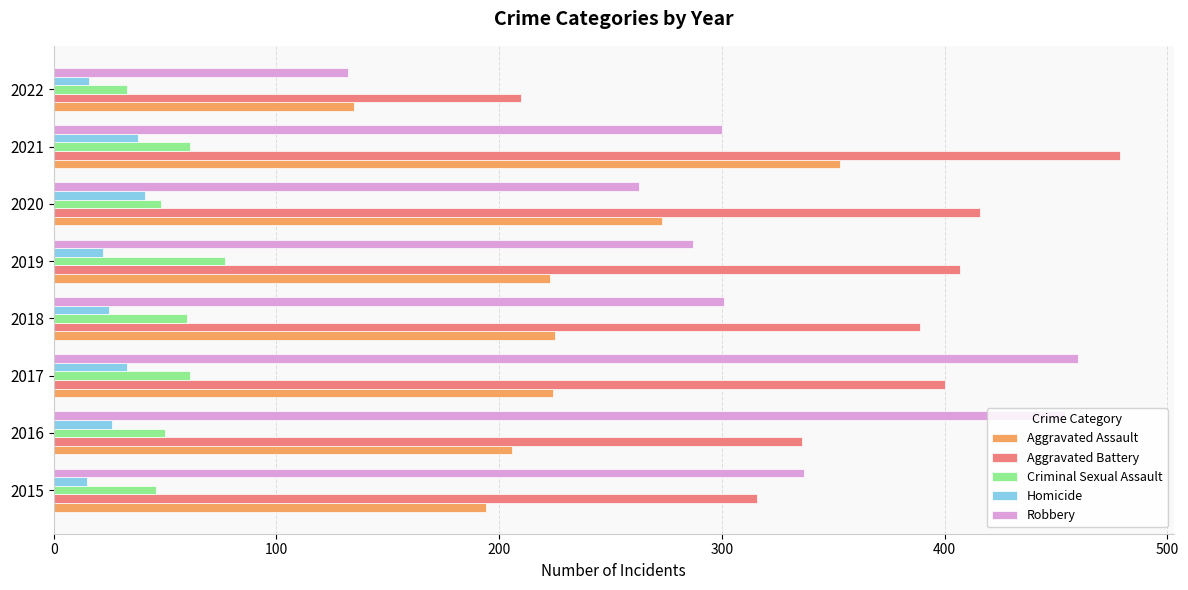

What is the difference between the maximum and second lowest values in the Criminal Sexual Assault series?

31